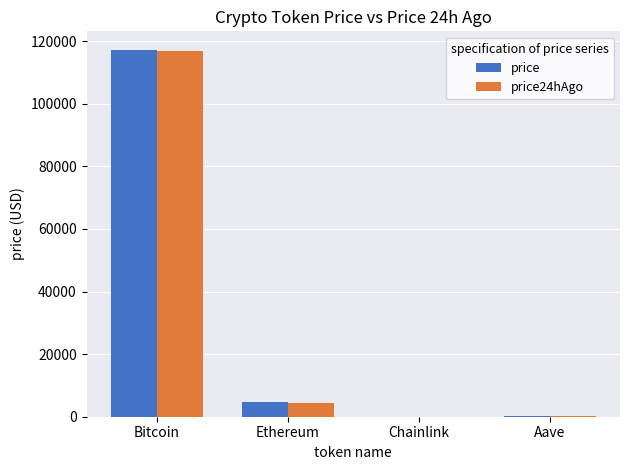

Which series changed the most between Bitcoin and Aave?

price